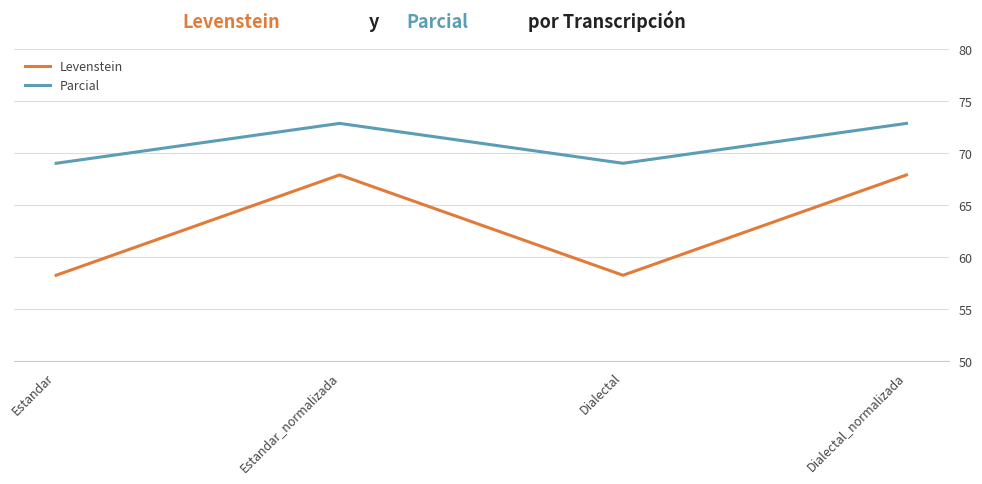

The value of Parcial at Estandar is 69.0. True or false?

True